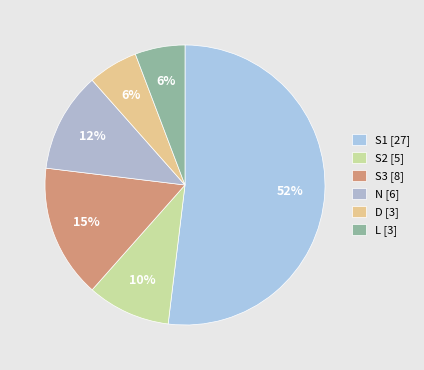

Count the number of slices in the pie.

6